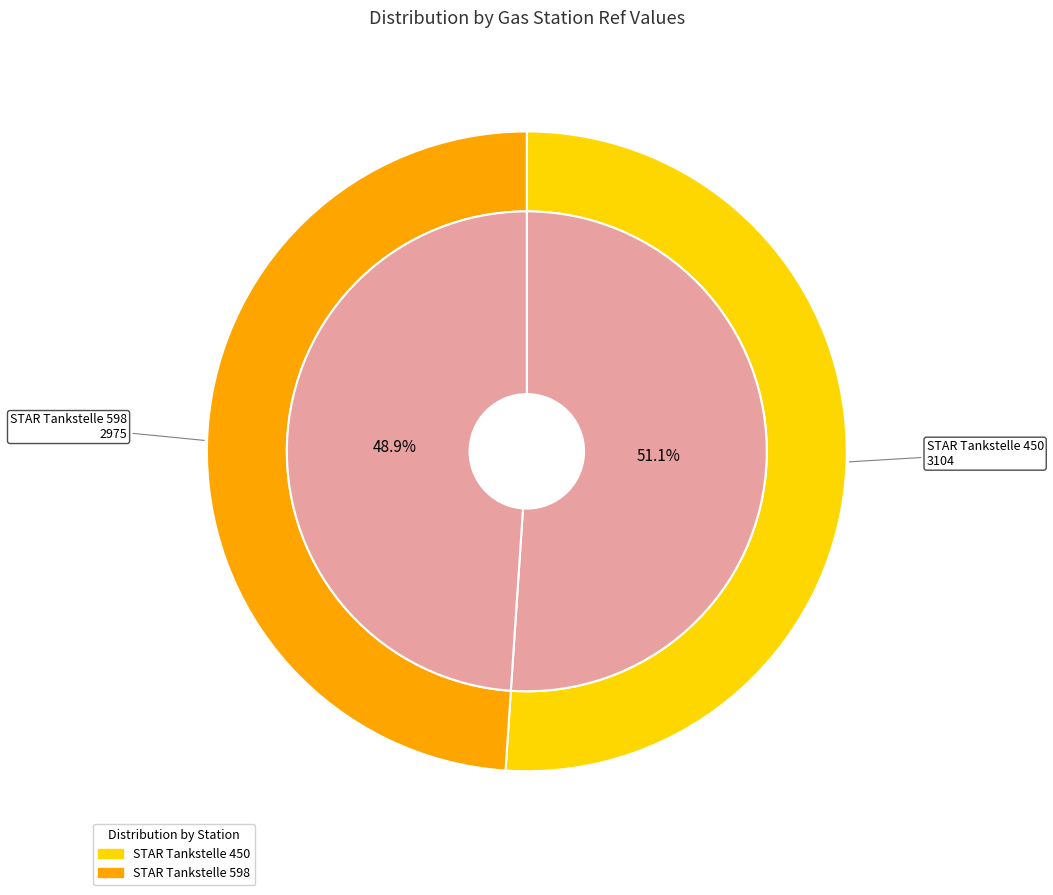

How many slices are in this pie chart?

2